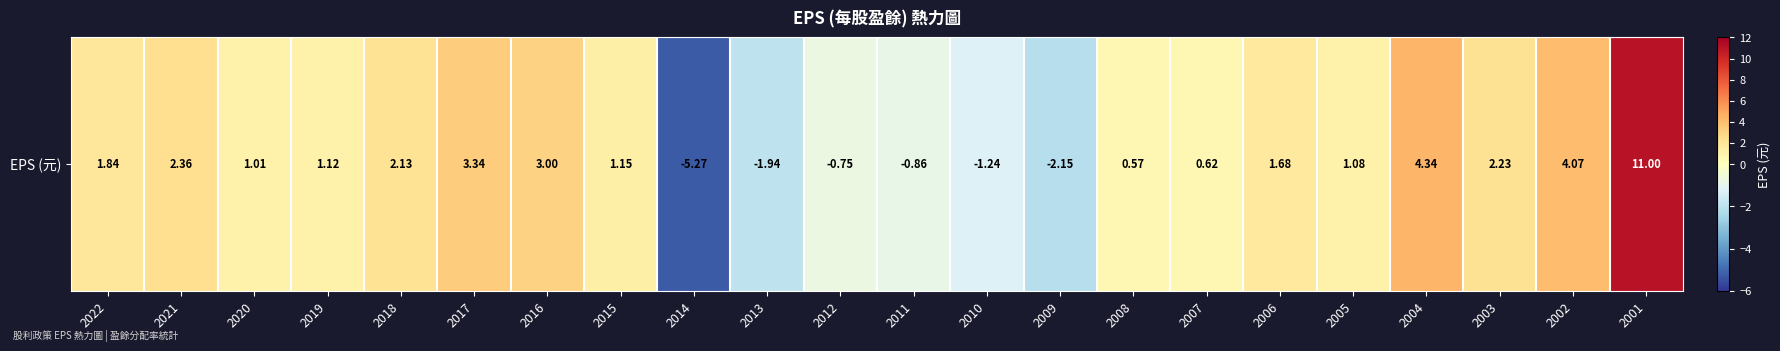

Rank the categories by value from lowest to highest.

2014, 2009, 2013, 2010, 2011, 2012, 2008, 2007, 2020, 2005, 2019, 2015, 2006, 2022, 2018, 2003, 2021, 2016, 2017, 2002, 2004, 2001